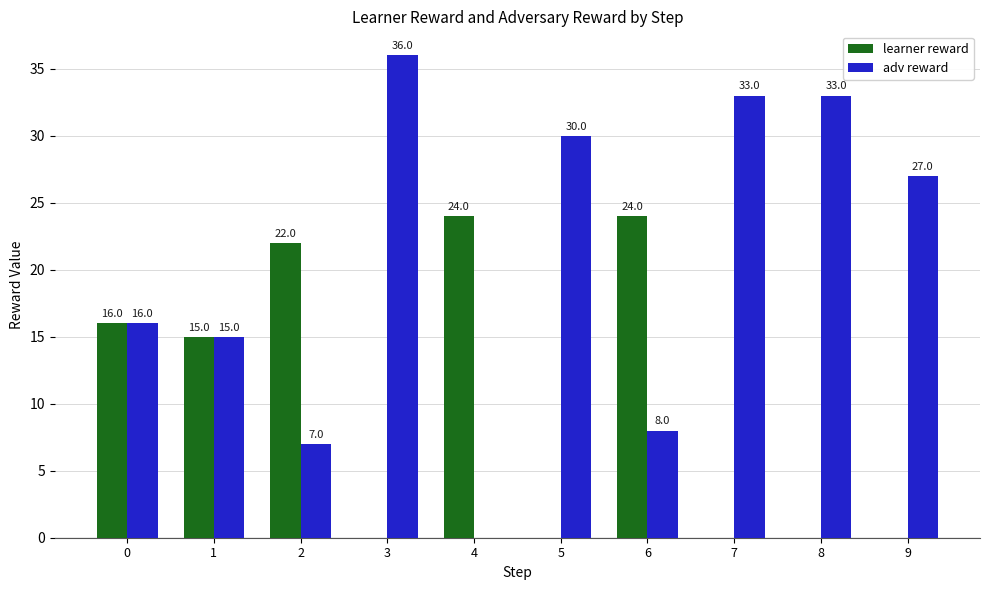

Reading right to left, extract all data points from this chart.

learner reward: 9=0	8=0	7=0	6=24	5=0	4=24	3=0	2=22	1=15	0=16
adv reward: 9=27	8=33	7=33	6=8	5=30	4=0	3=36	2=7	1=15	0=16